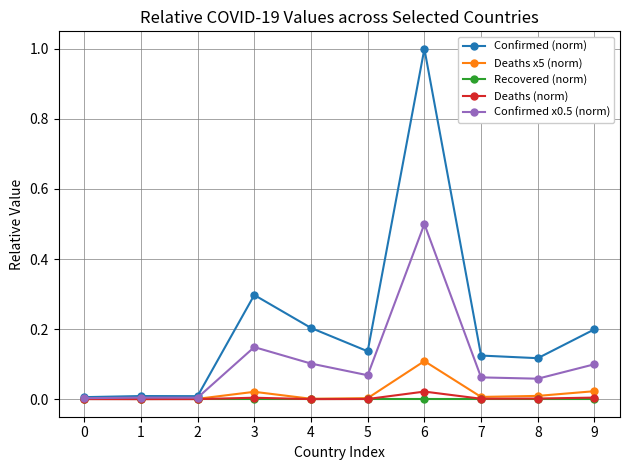

What is the greatest value displayed?

1.0